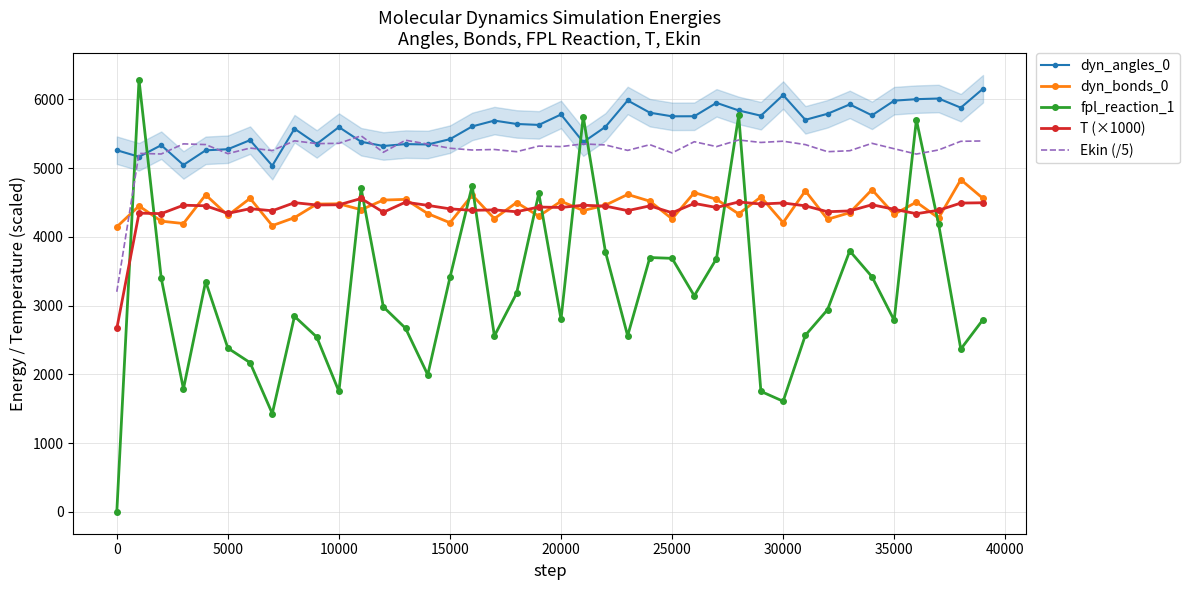

After their last crossing, which series has the higher values: fpl_reaction_1 or Ekin (/5)?

Ekin (/5)